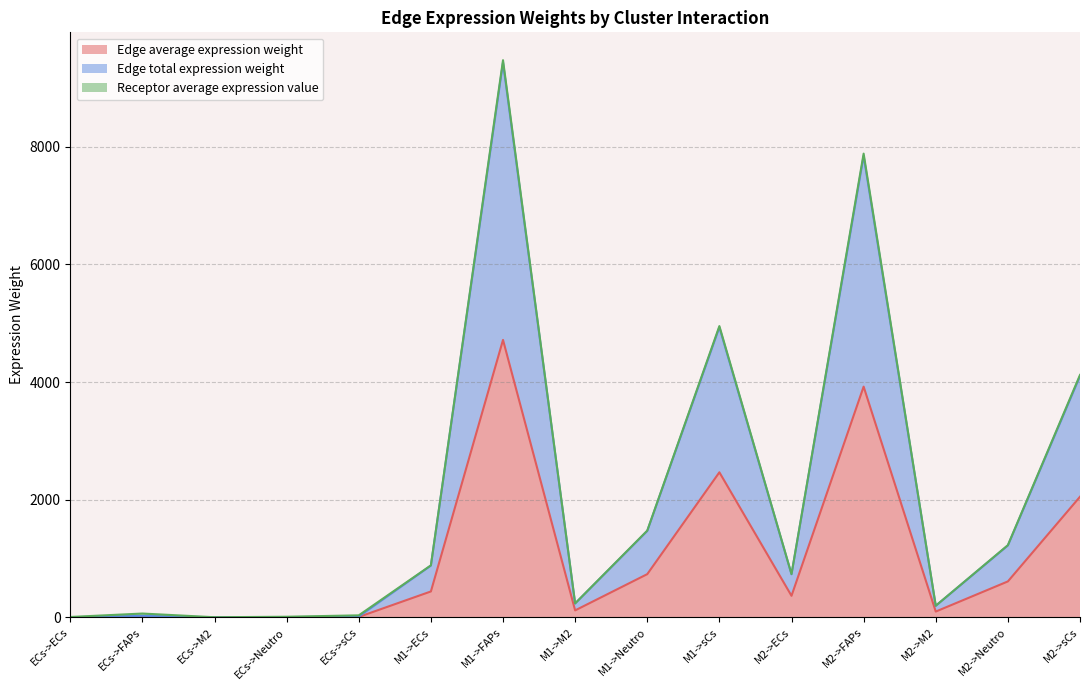

At which category is the sum across all series the highest?

M1->FAPs